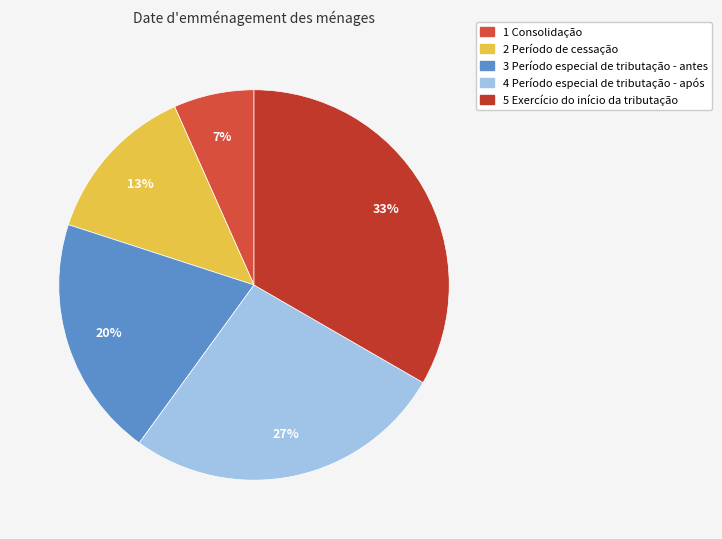

Count the number of slices in the pie.

5